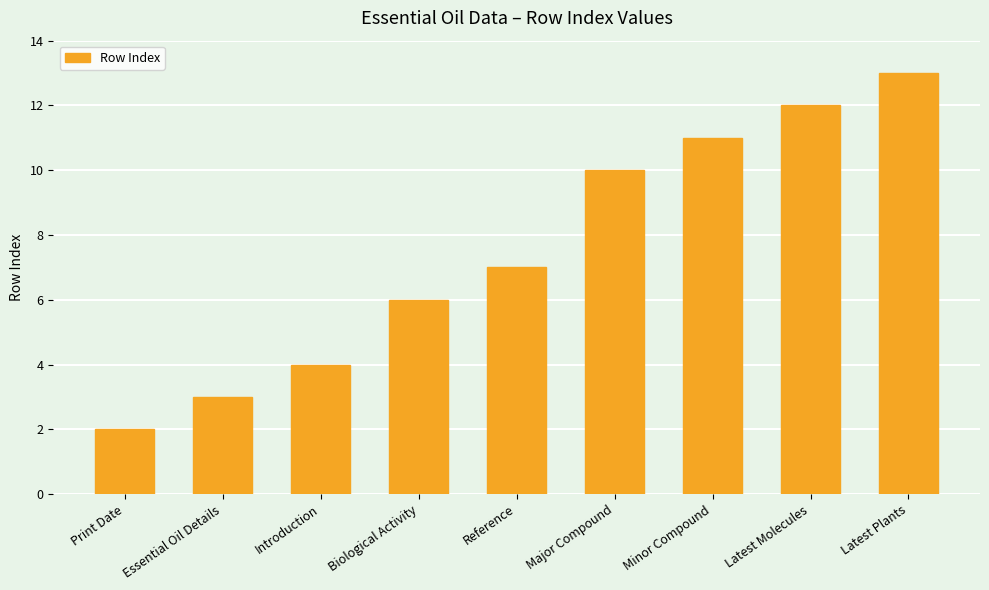

What is the minimum value shown in the chart?

2